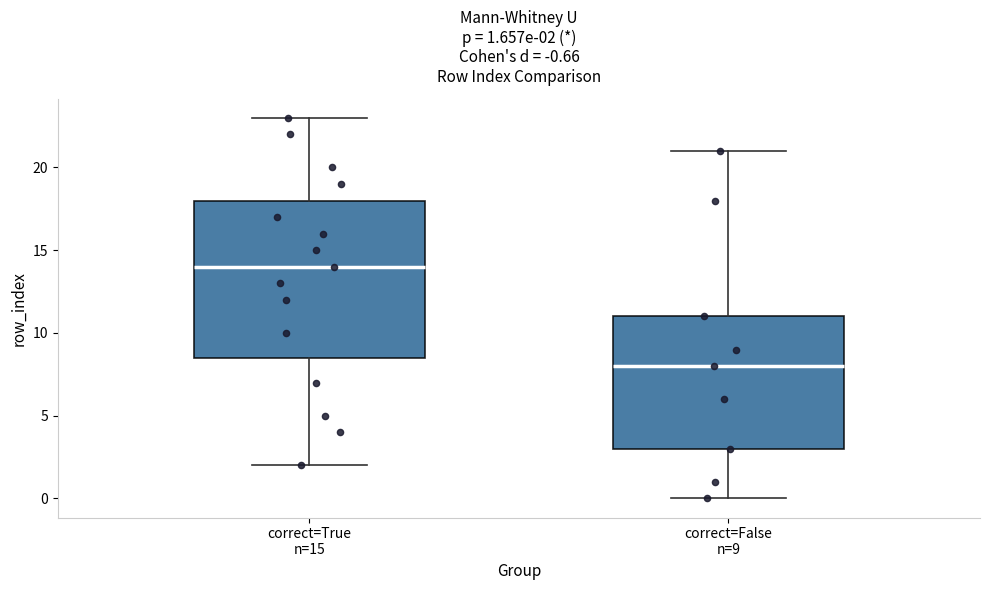

Comparing the boxes themselves (not the whiskers), which one is the tallest?

correct=True n=15